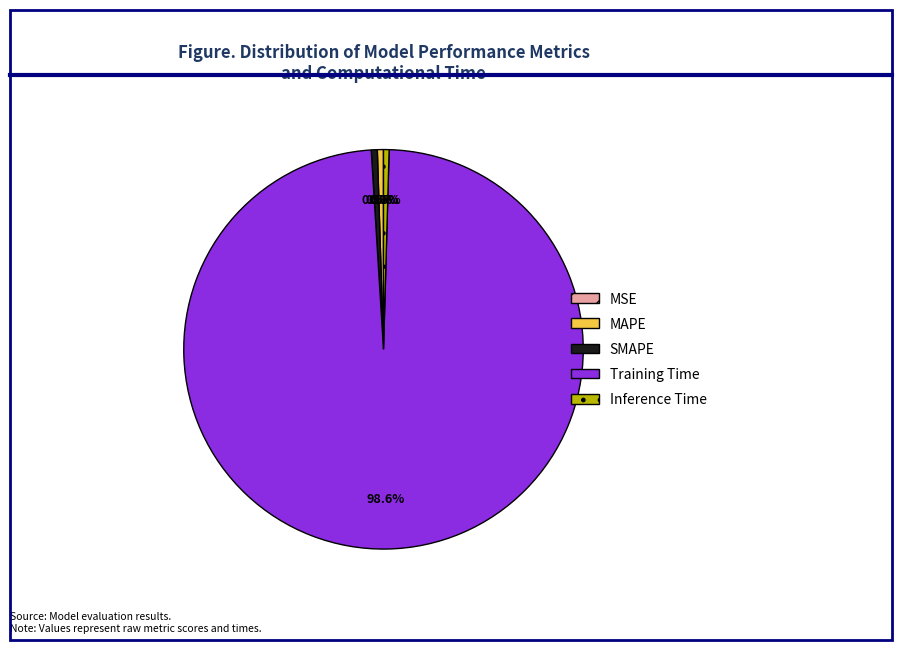

Is the sum of SMAPE and Inference Time greater than half?

No